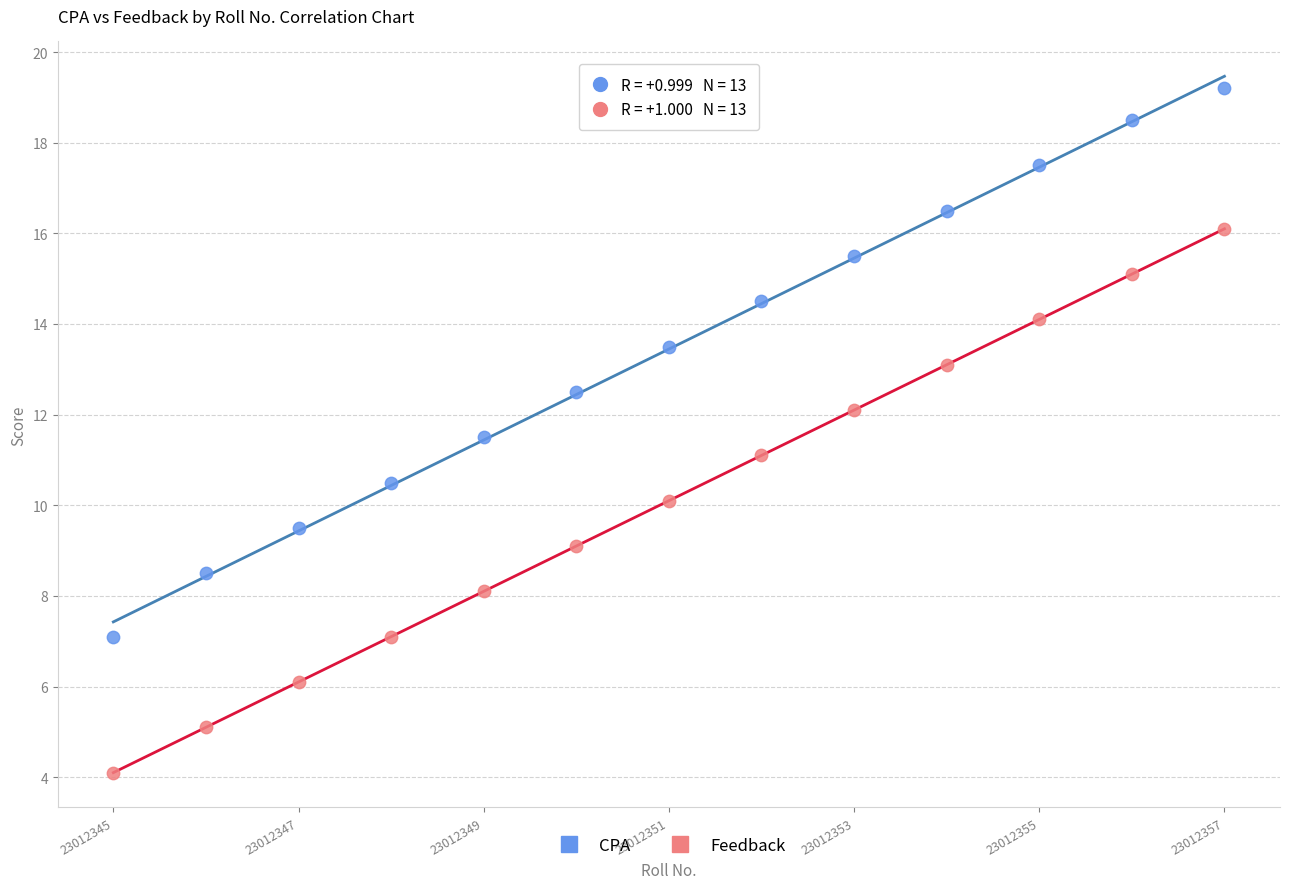

Which series has the widest spread of Y values?

CPA